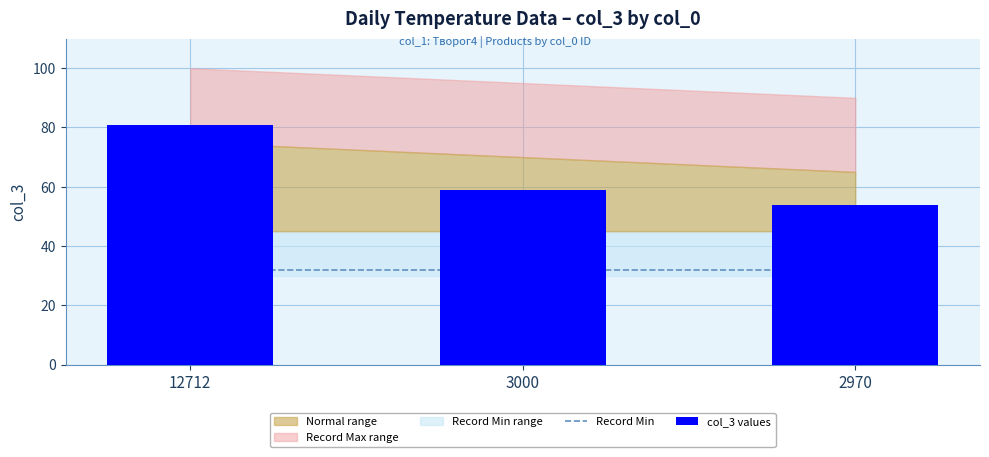

Which label corresponds to the largest value in the chart?

12712